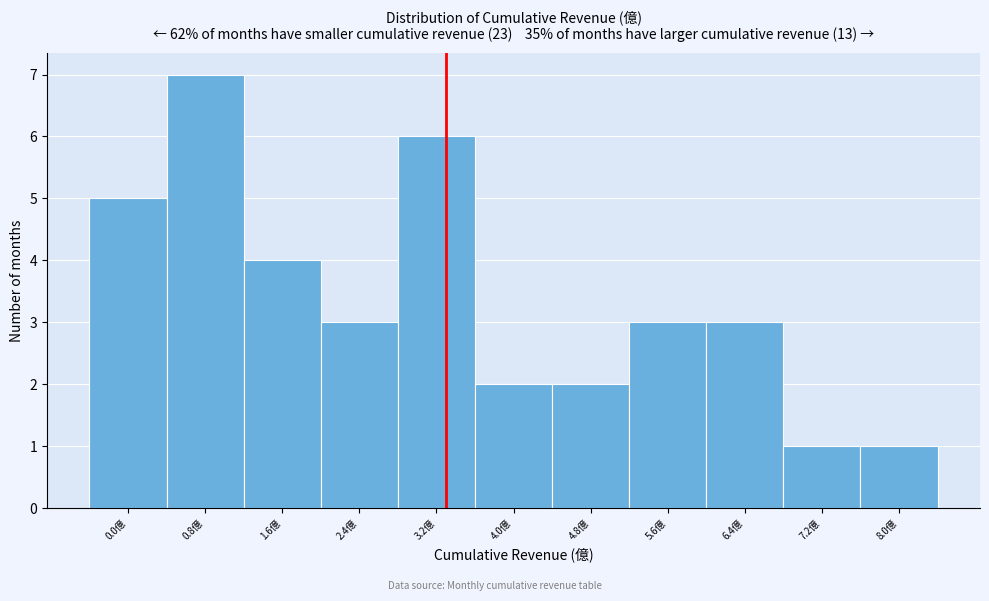

Reading left to right, transcribe all the data shown in this chart.

5	7	4	3	6	2	2	3	3	1	1